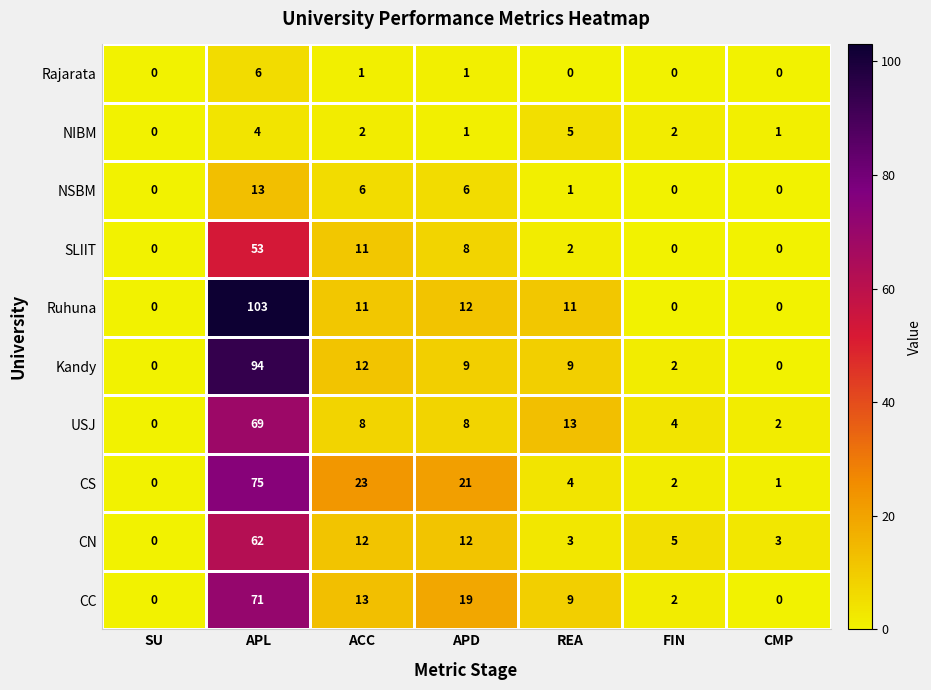

Which series has the widest spread of values?

Ruhuna